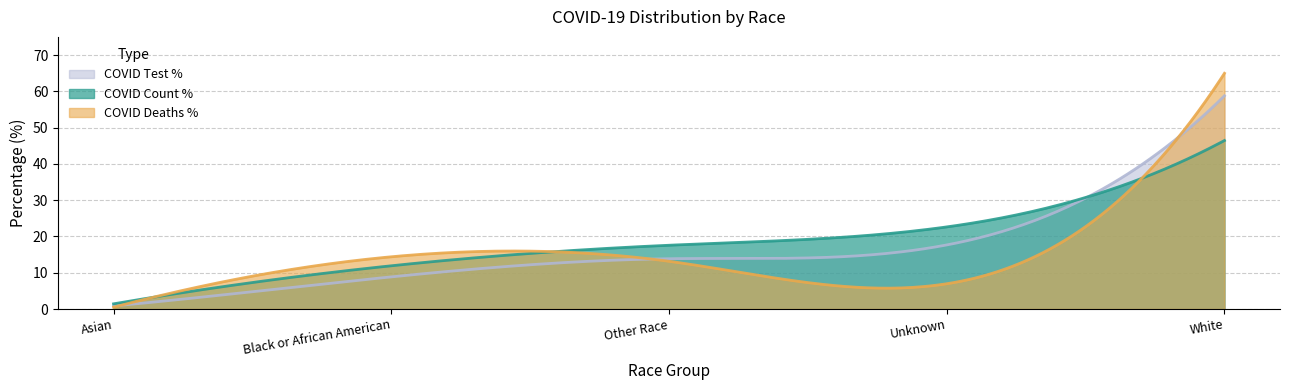

Is it true that COVID_TEST_PCT equals 1.4 at Asian?

False